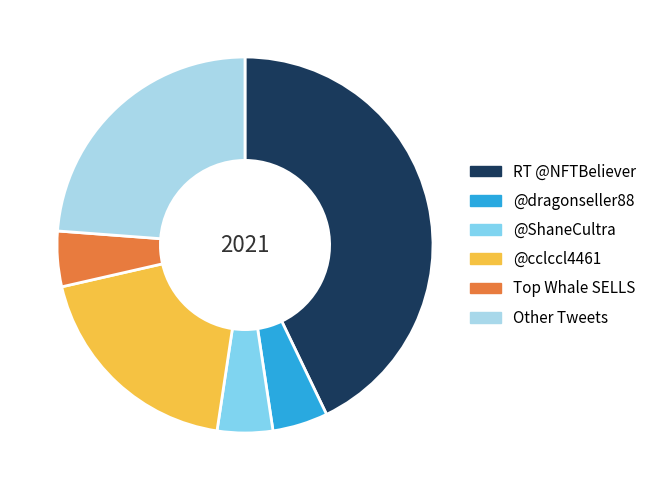

Which category has the biggest portion of the pie?

RT @NFTBeliever